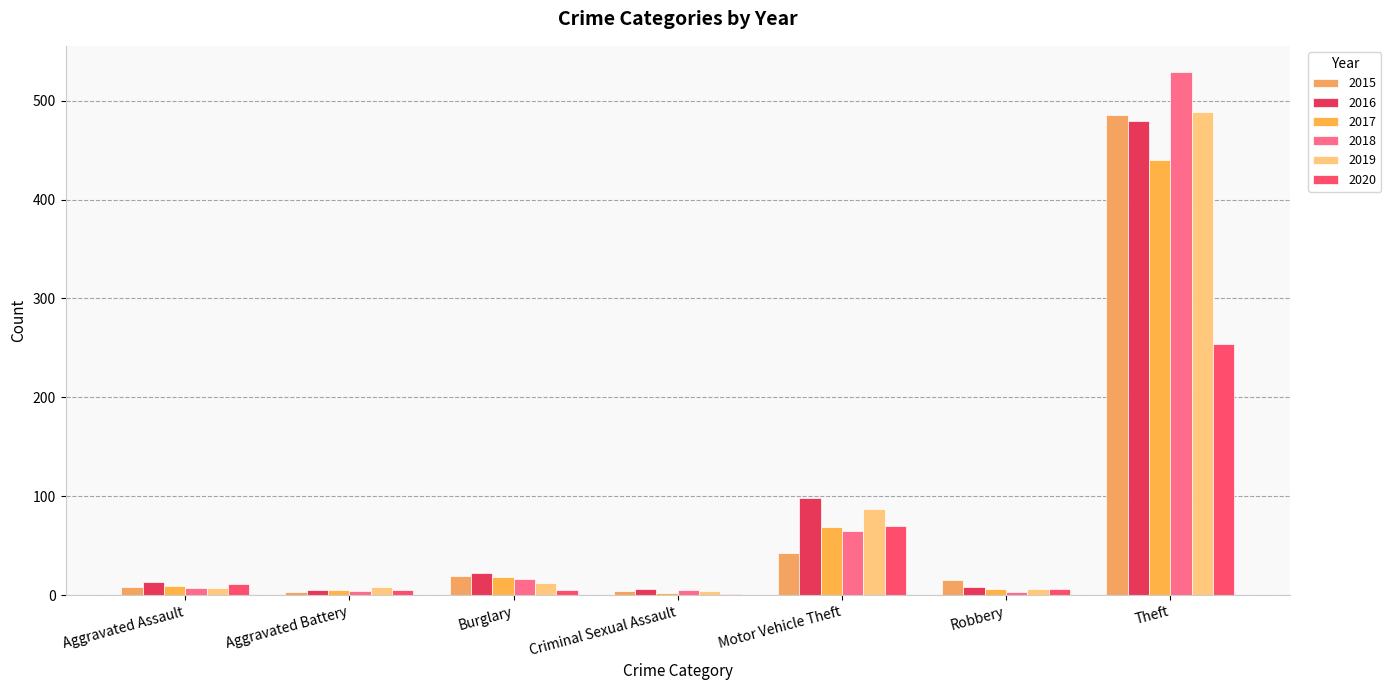

What is the total value across all series at Burglary?

92